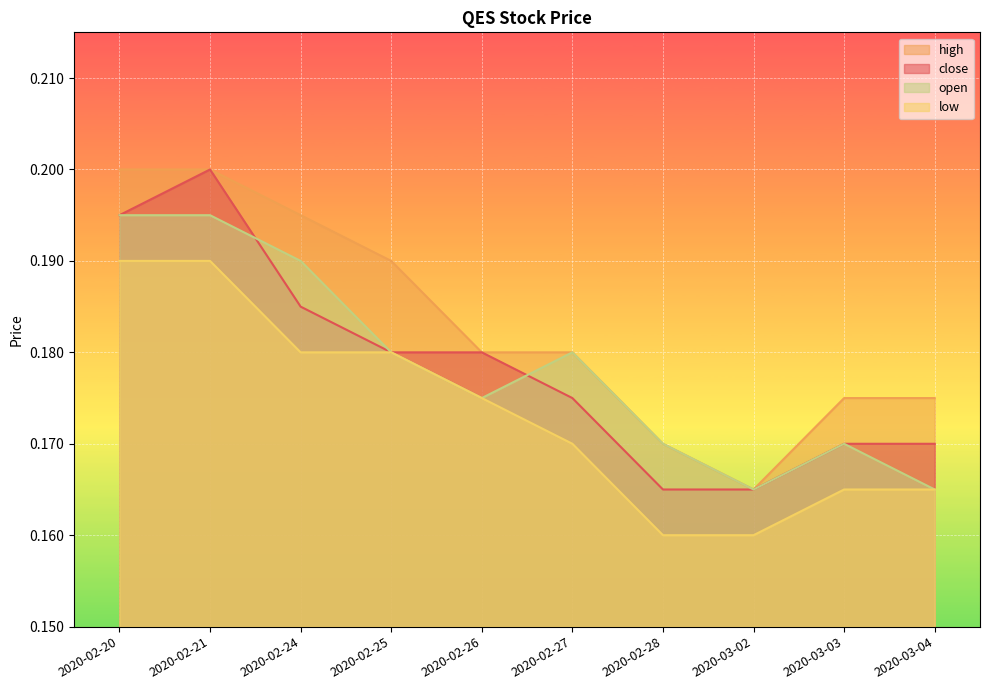

How many lines are shown in the chart?

4